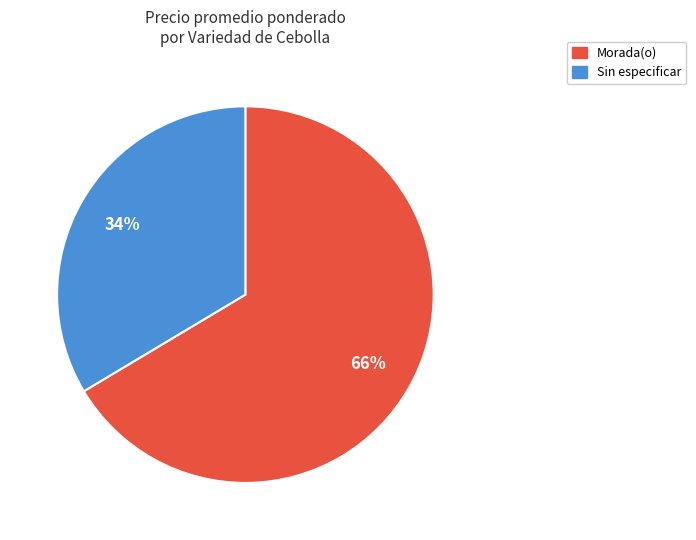

To the nearest percent, what is the average slice percentage?

50%